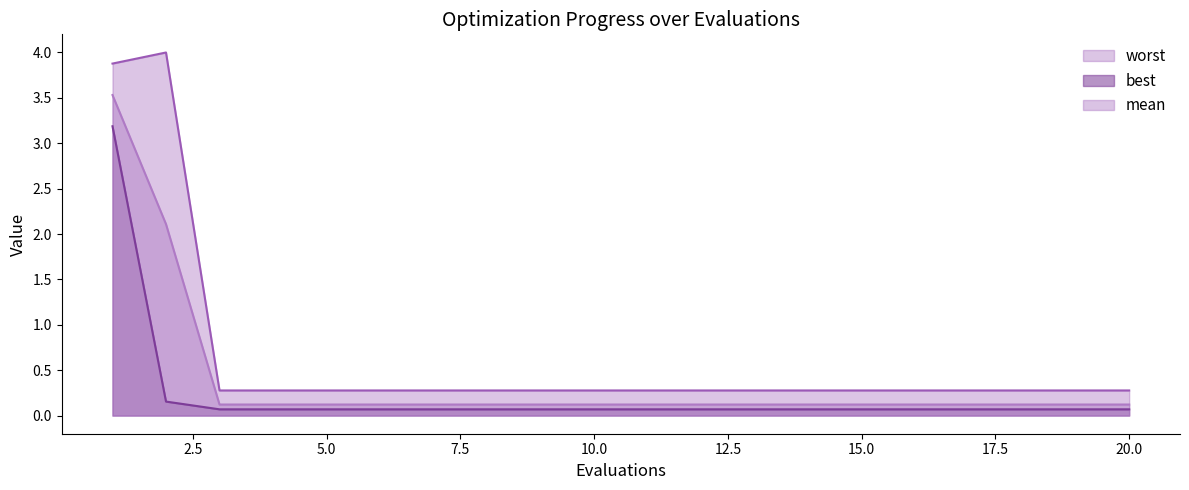

True or false: best has more than 1 points higher than both neighbors.

False